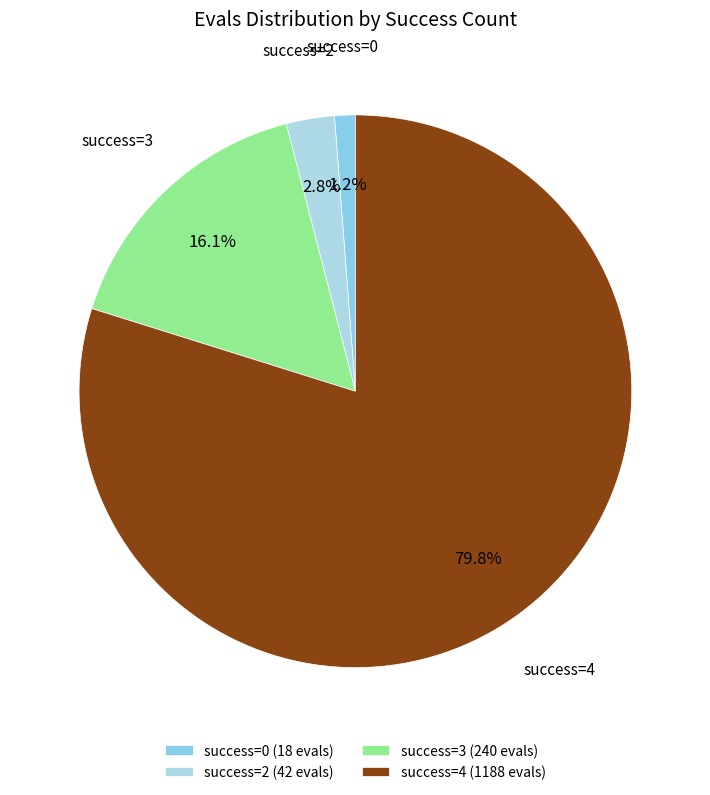

How many segments does this pie chart have?

4